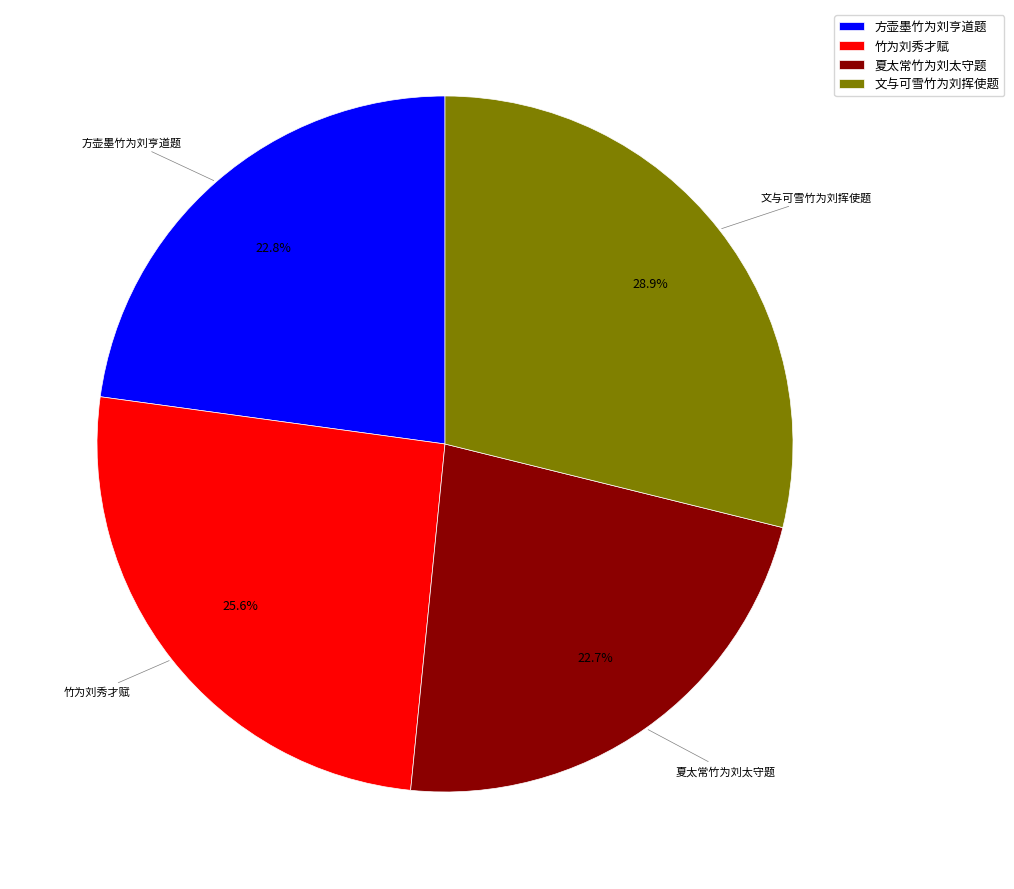

To the nearest percent, what portion does 方壶墨竹为刘亨道题 represent?

23%